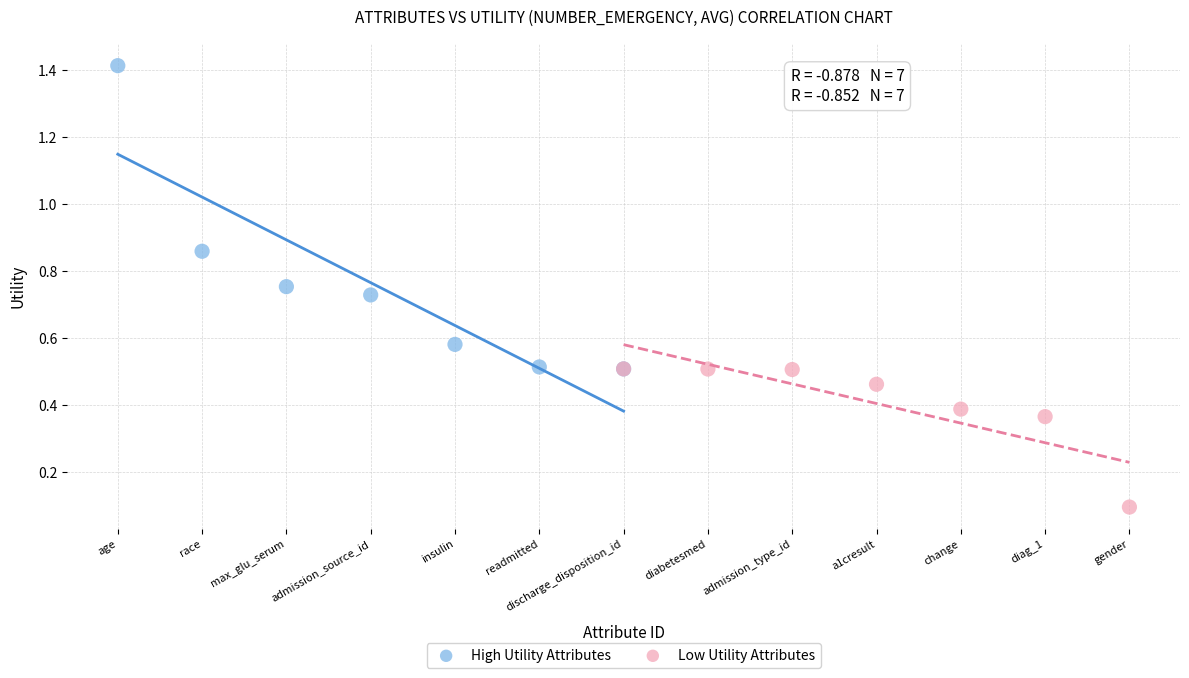

Which series has the widest spread of Y values?

High Utility Attributes